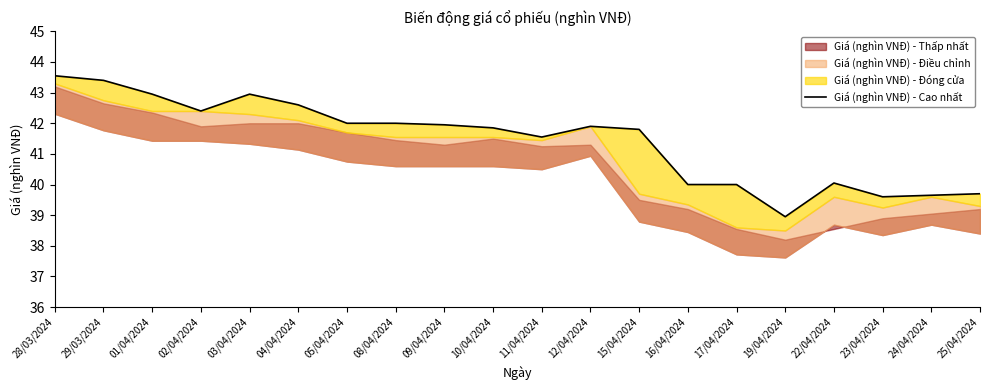

Which category has the highest value across all series?

28/03/2024